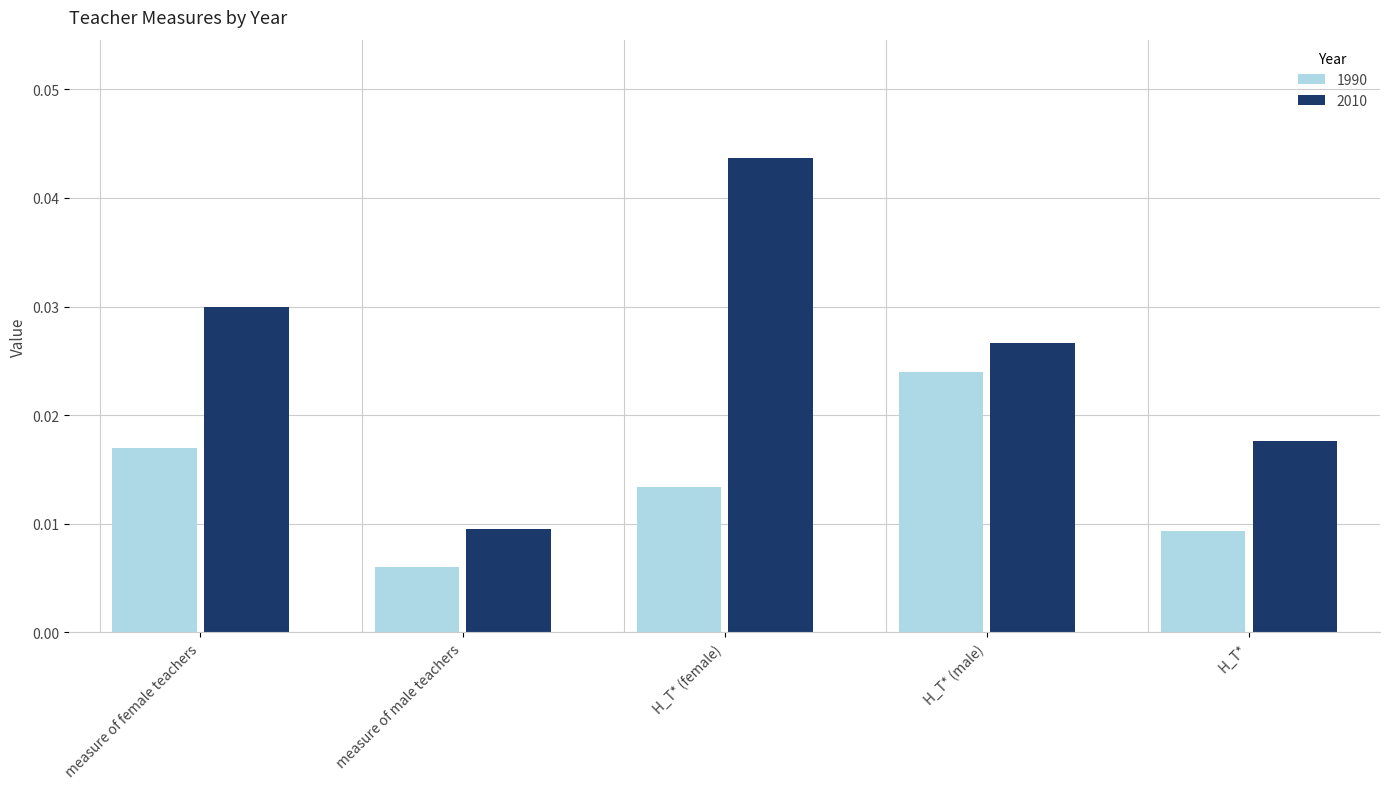

What is the sum of all 1990 values?

0.1